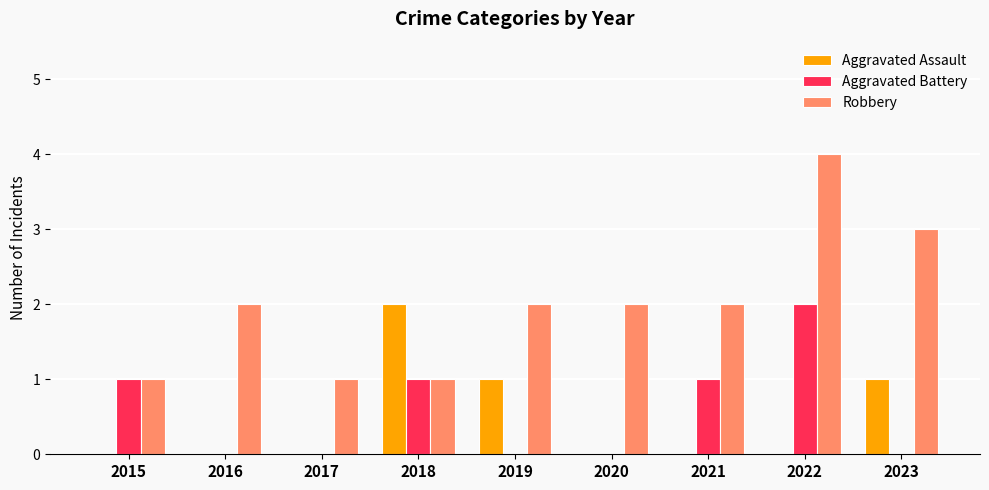

Which label corresponds to the largest value in the chart?

2022